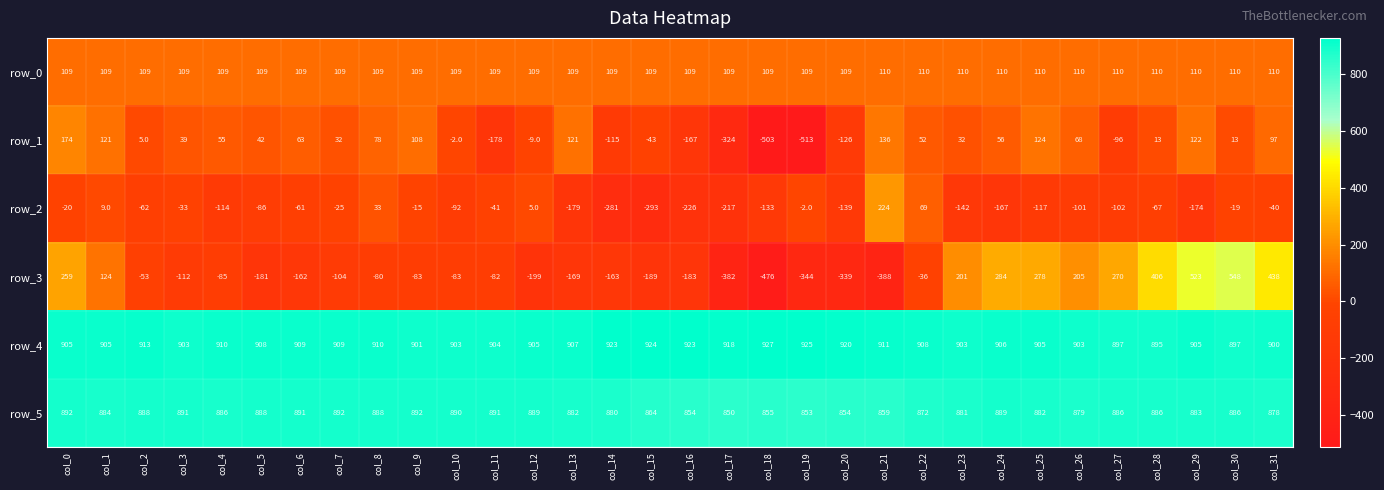

What is the maximum value for row_5?

892